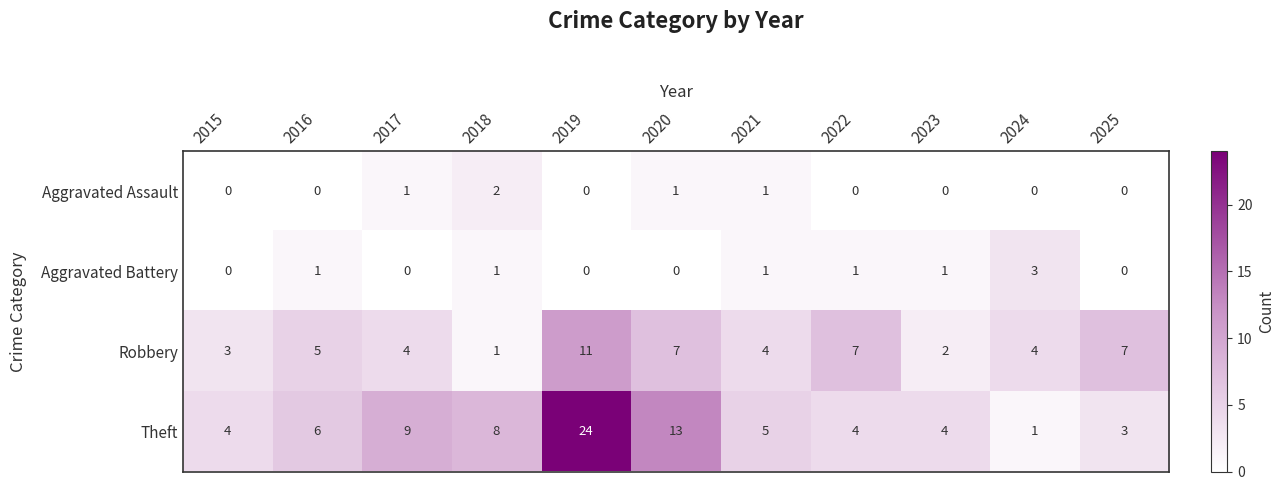

The Theft series shows 5 at 2021. True or false?

True